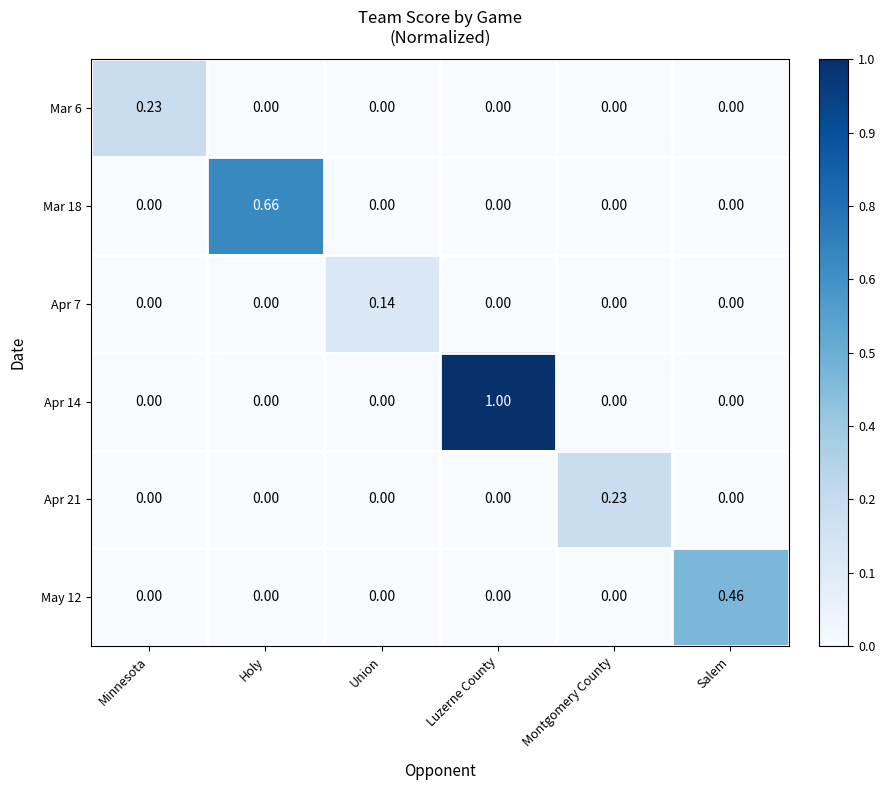

Which category has the highest value across all series?

Luzerne County